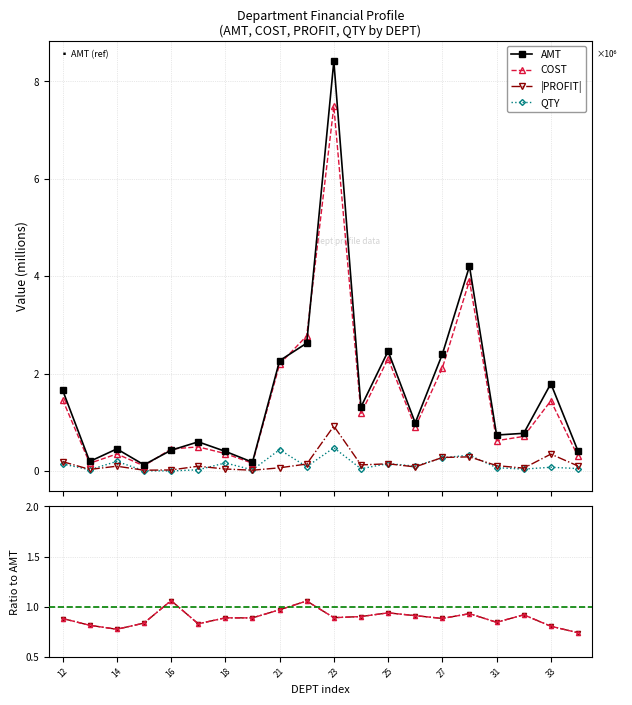

What is the average value of the AMT series?

1.6